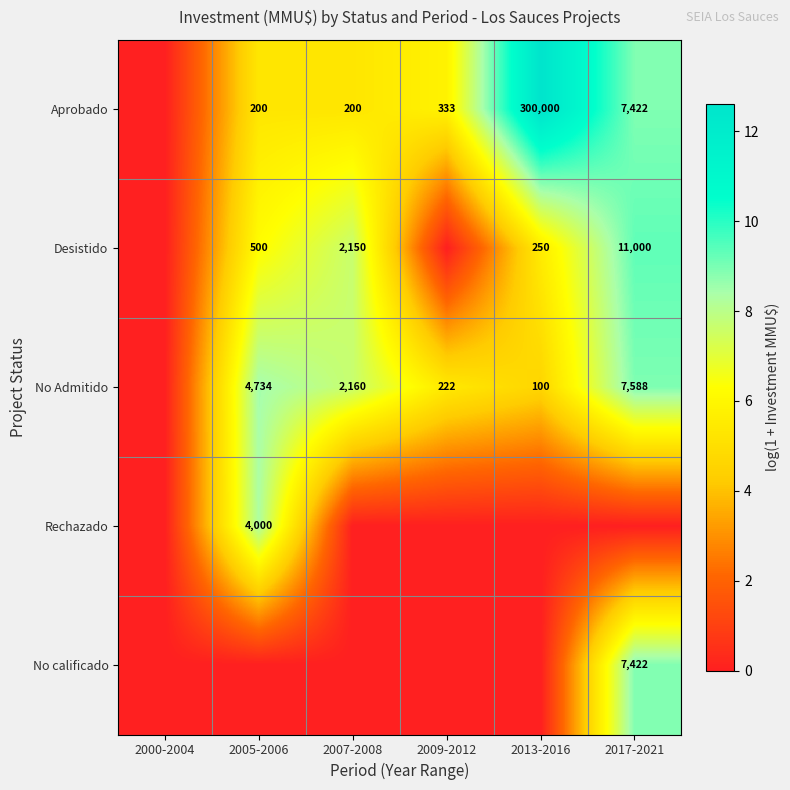

True or false: No Admitido has a value of 2160 at 2007-2008.

True